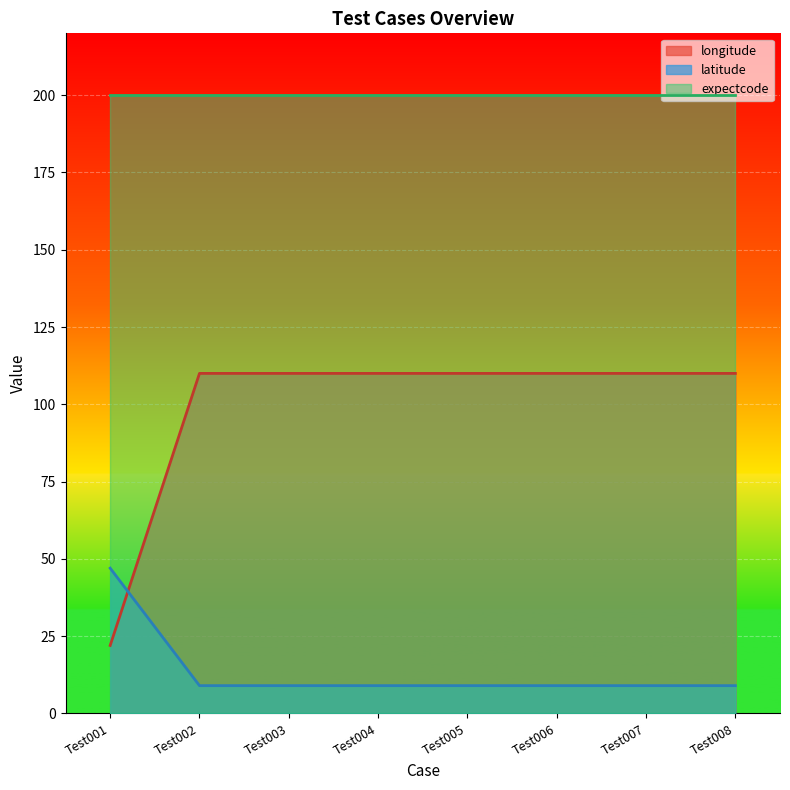

List the series in order of their overall mean, highest first.

expectcode, longitude, latitude